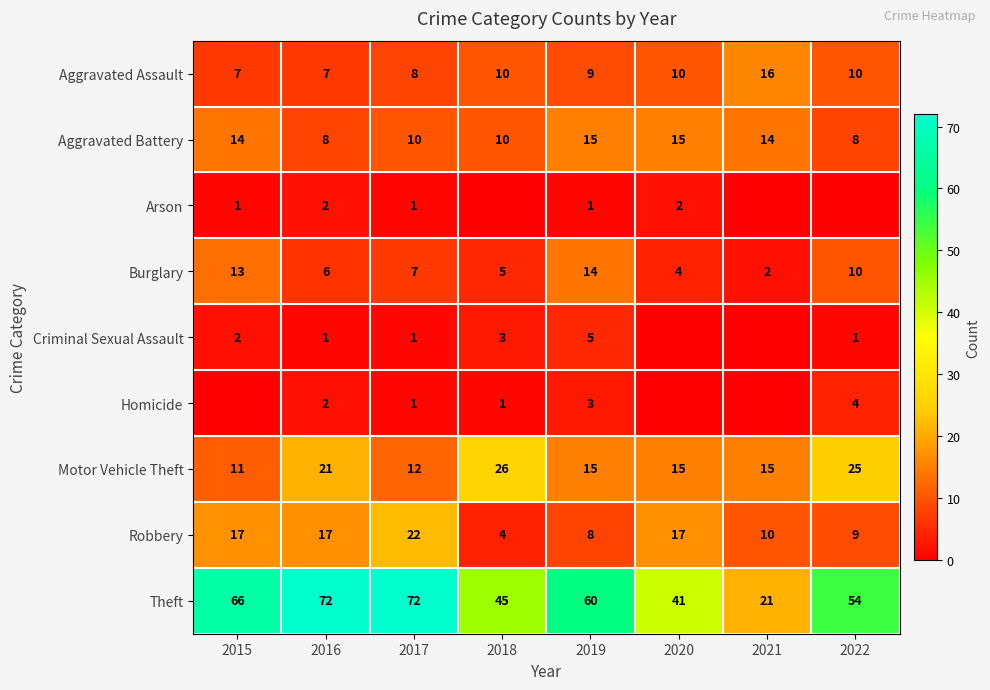

Is it true that Homicide equals 3 at 2019?

True